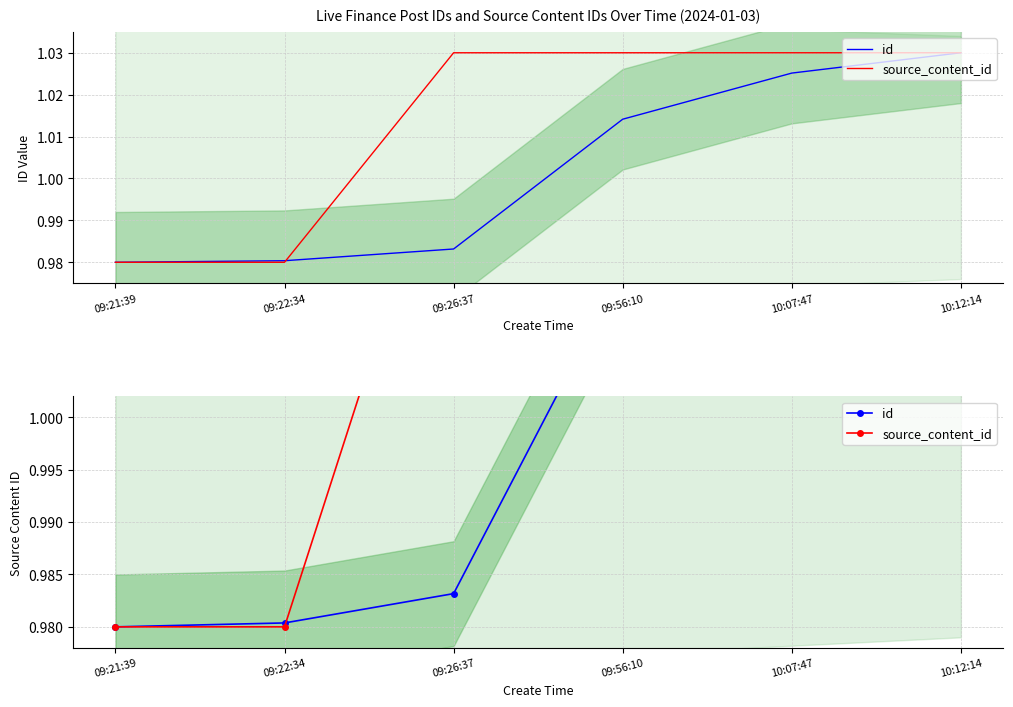

True or false: source_content_id has a value of 1.5 at 09:56:10.

False